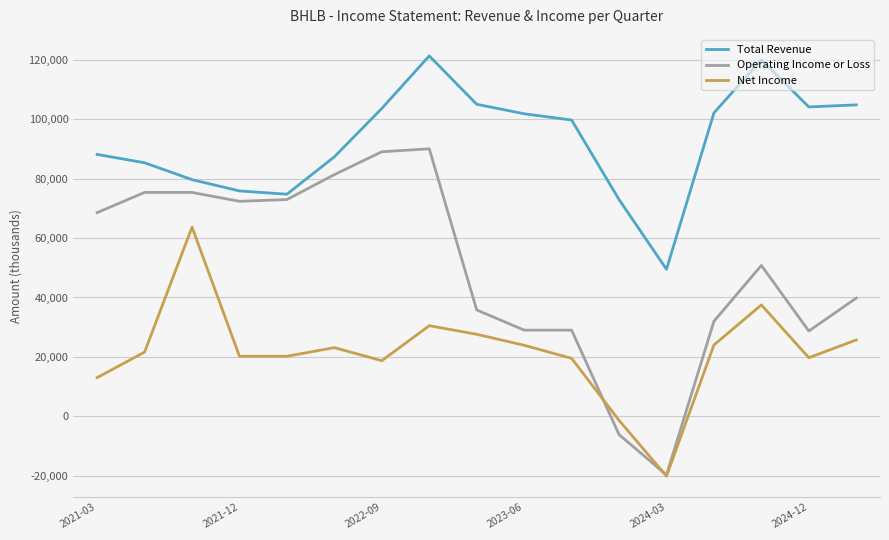

True or false: Net Income and Total Revenue intersect in this chart.

False